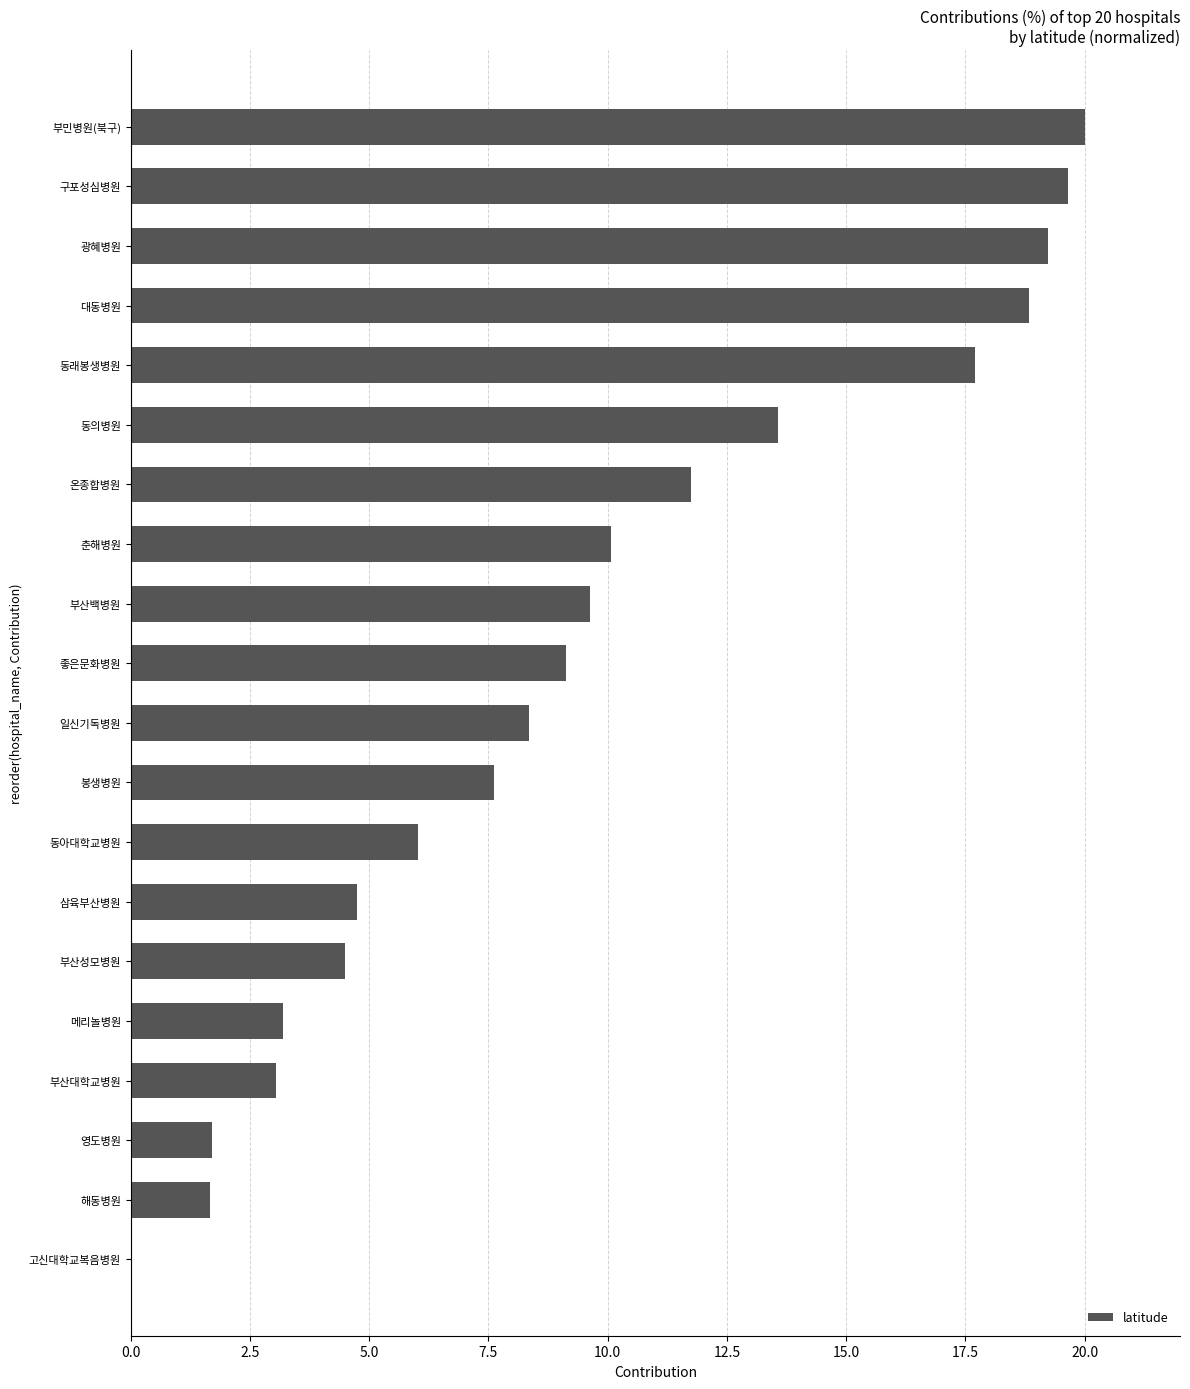

What is the ratio of the value at 동아대학교병원 to the value at 대동병원?

0.3